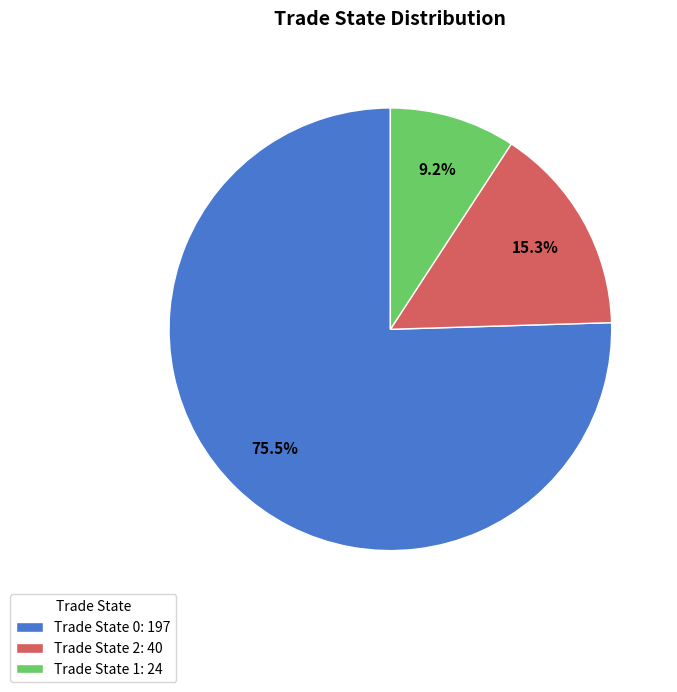

Does Trade State 0: 197 represent more than half of the total?

Yes